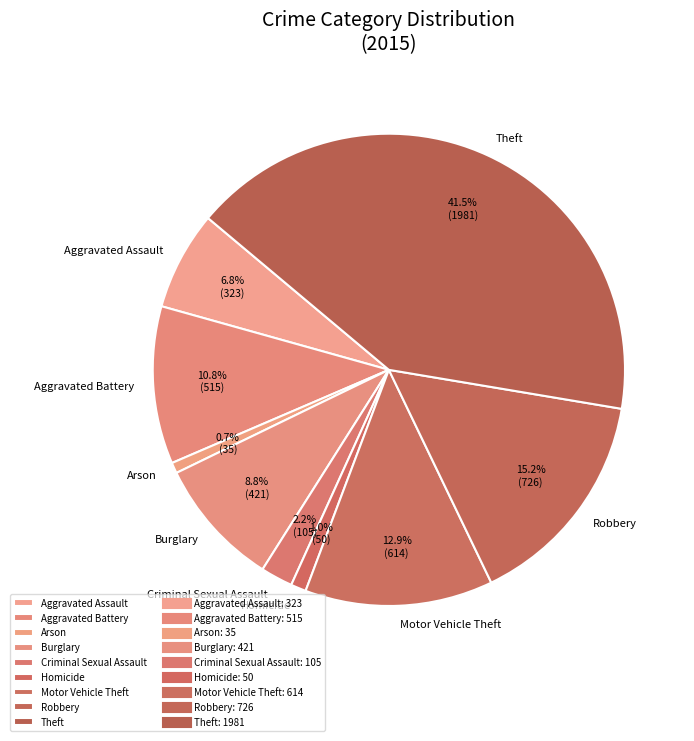

Is there a majority slice in this chart?

No